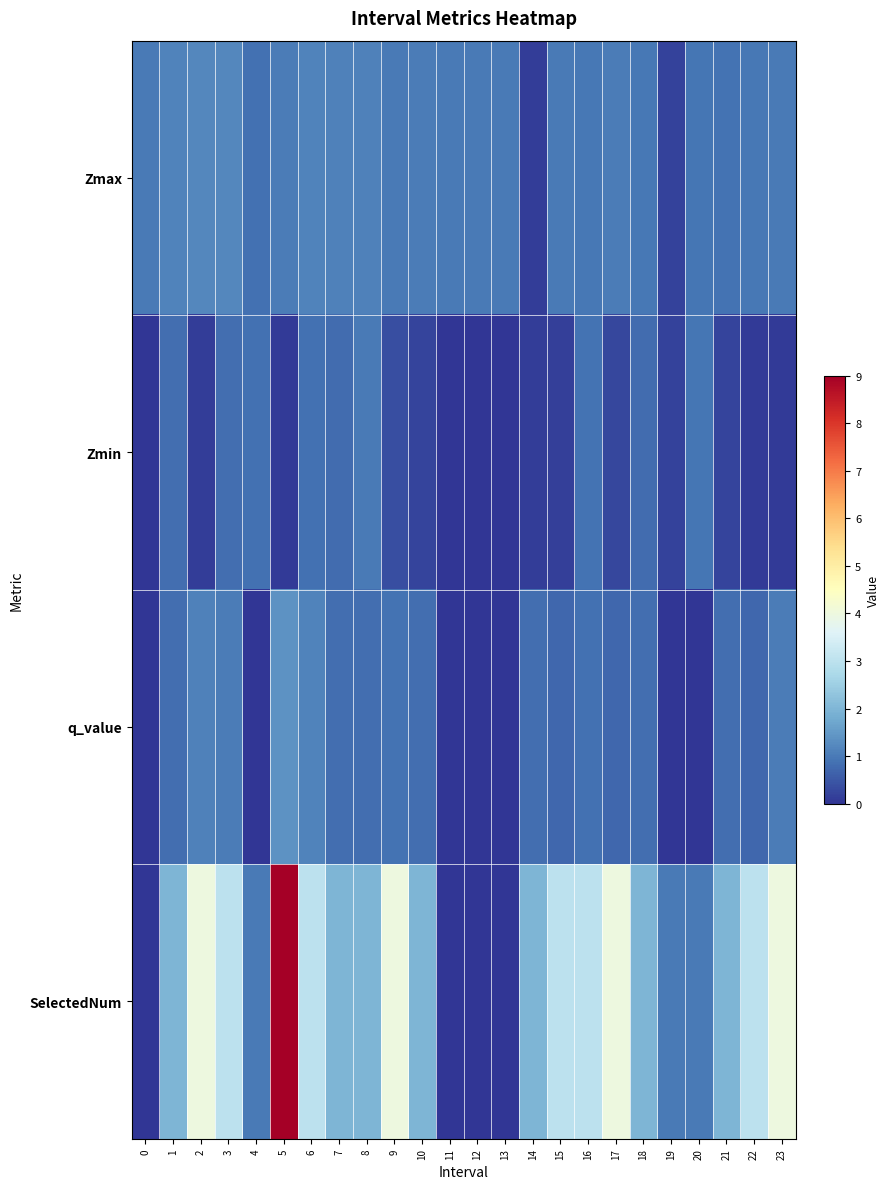

Reading left to right, extract all data points from this chart.

Zmax: 0=1.0	1=1.1	2=1.2	3=1.2	4=0.9	5=1.0	6=1.1	7=1.1	8=1.1	9=1.0	10=1.0	11=1.0	12=1.0	13=1.0	14=0.1	15=1.0	16=1.0	17=1.0	18=1.0	19=0.2	20=0.9	21=0.9	22=1.0	23=1.0
Zmin: 0=0.0	1=0.8	2=0.1	3=0.8	4=0.9	5=0.1	6=0.9	7=0.8	8=1.0	9=0.4	10=0.2	11=0.0	12=0.0	13=0.0	14=0.1	15=0.2	16=0.9	17=0.3	18=0.8	19=0.2	20=0.9	21=0.2	22=0.1	23=0.1
q_value: 0=0.0	1=0.8	2=1.1	3=1.0	4=0.0	5=1.4	6=1.1	7=0.8	8=0.8	9=0.9	10=0.8	11=0.0	12=0.0	13=0.0	14=0.8	15=0.7	16=0.9	17=0.7	18=0.8	19=0.0	20=0.0	21=0.8	22=0.7	23=1.1
SelectedNum: 0=0.0	1=2.0	2=4.0	3=3.0	4=1.0	5=9.0	6=3.0	7=2.0	8=2.0	9=4.0	10=2.0	11=0.0	12=0.0	13=0.0	14=2.0	15=3.0	16=3.0	17=4.0	18=2.0	19=1.0	20=1.0	21=2.0	22=3.0	23=4.0